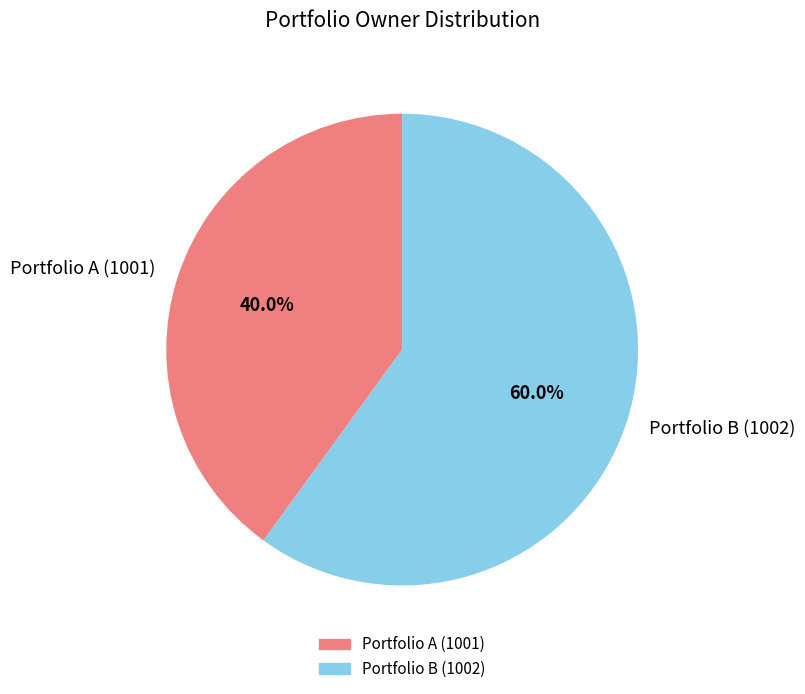

Rank the categories by value from highest to lowest.

Portfolio B (1002), Portfolio A (1001)